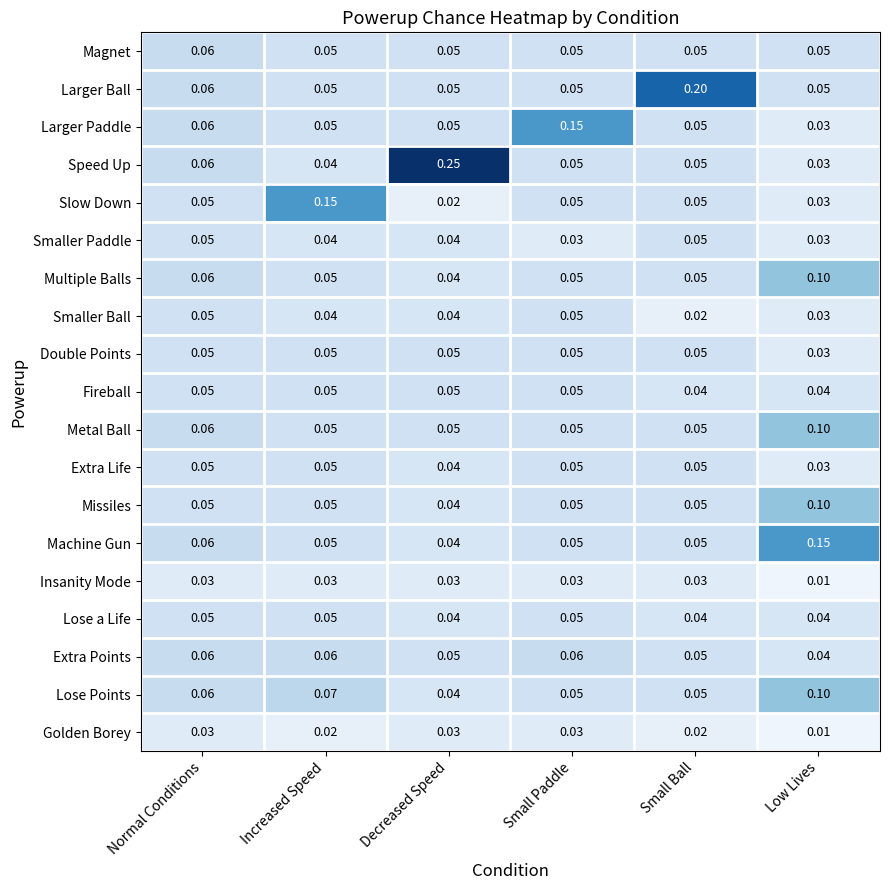

Which series has the largest total across all categories?

Speed Up